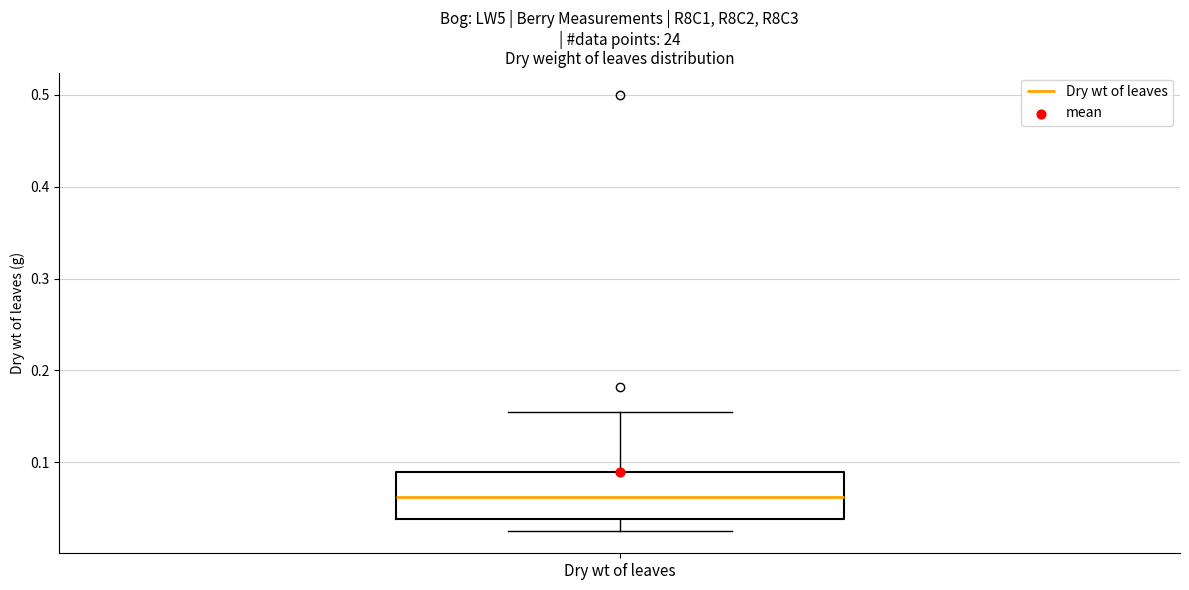

Read this box plot against the y-axis: the position of the median line, the range covered by the box, and the ends of both whiskers. The values are not printed on the chart, so give them approximately, as read against the axis.

median 0.06, box 0.04 to 0.09, whiskers 0.03 to 0.16